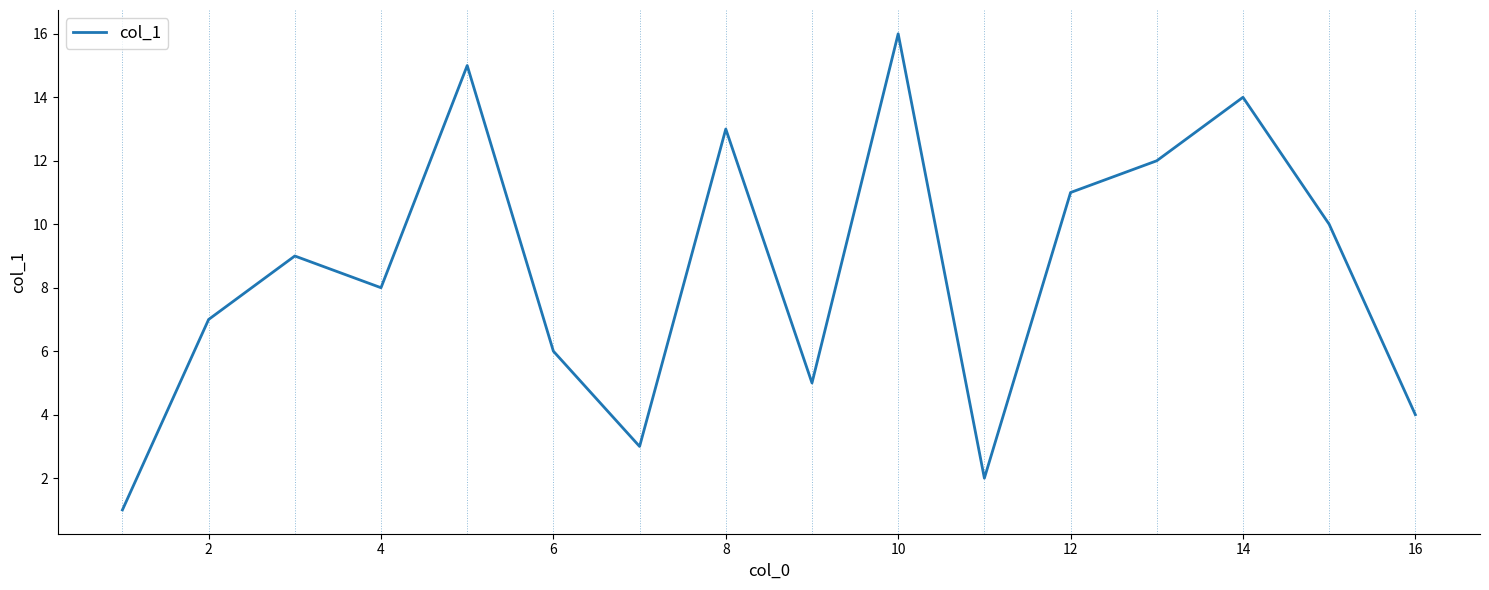

What is the greatest value displayed?

16